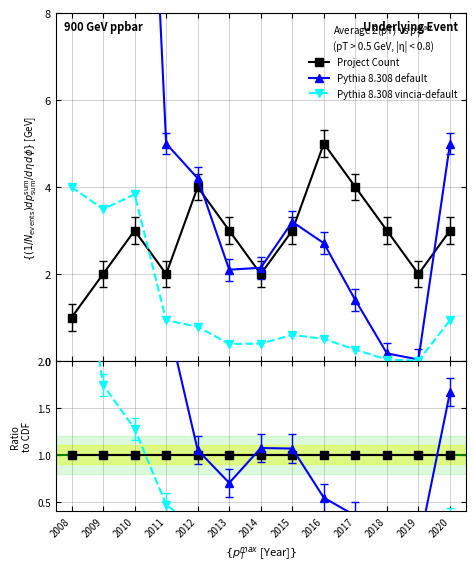

True or false: Project Count has a value of 1.1 at 2012.

False